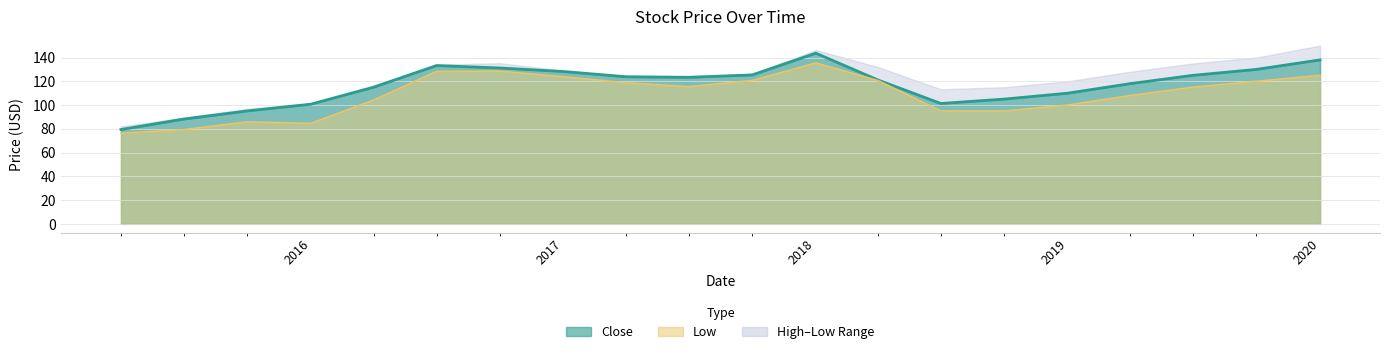

The Low series shows 104.2 at 2016-04-01. True or false?

True